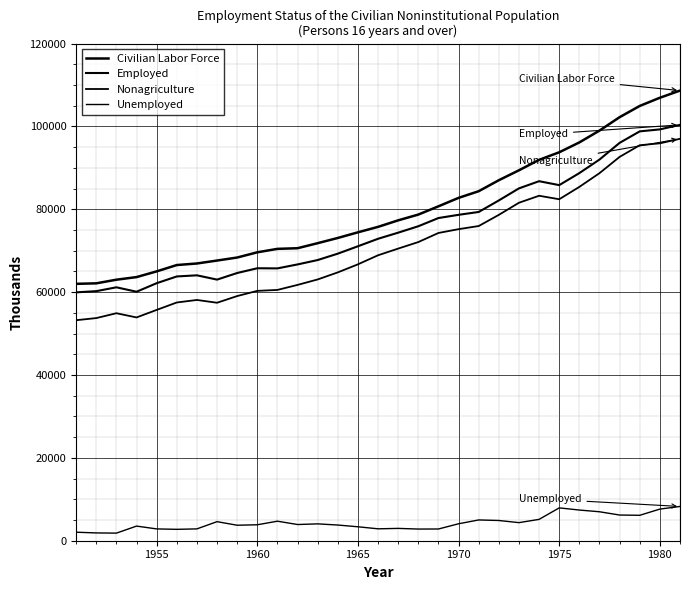

True or false: Employed and Unemployed cross at least once.

False